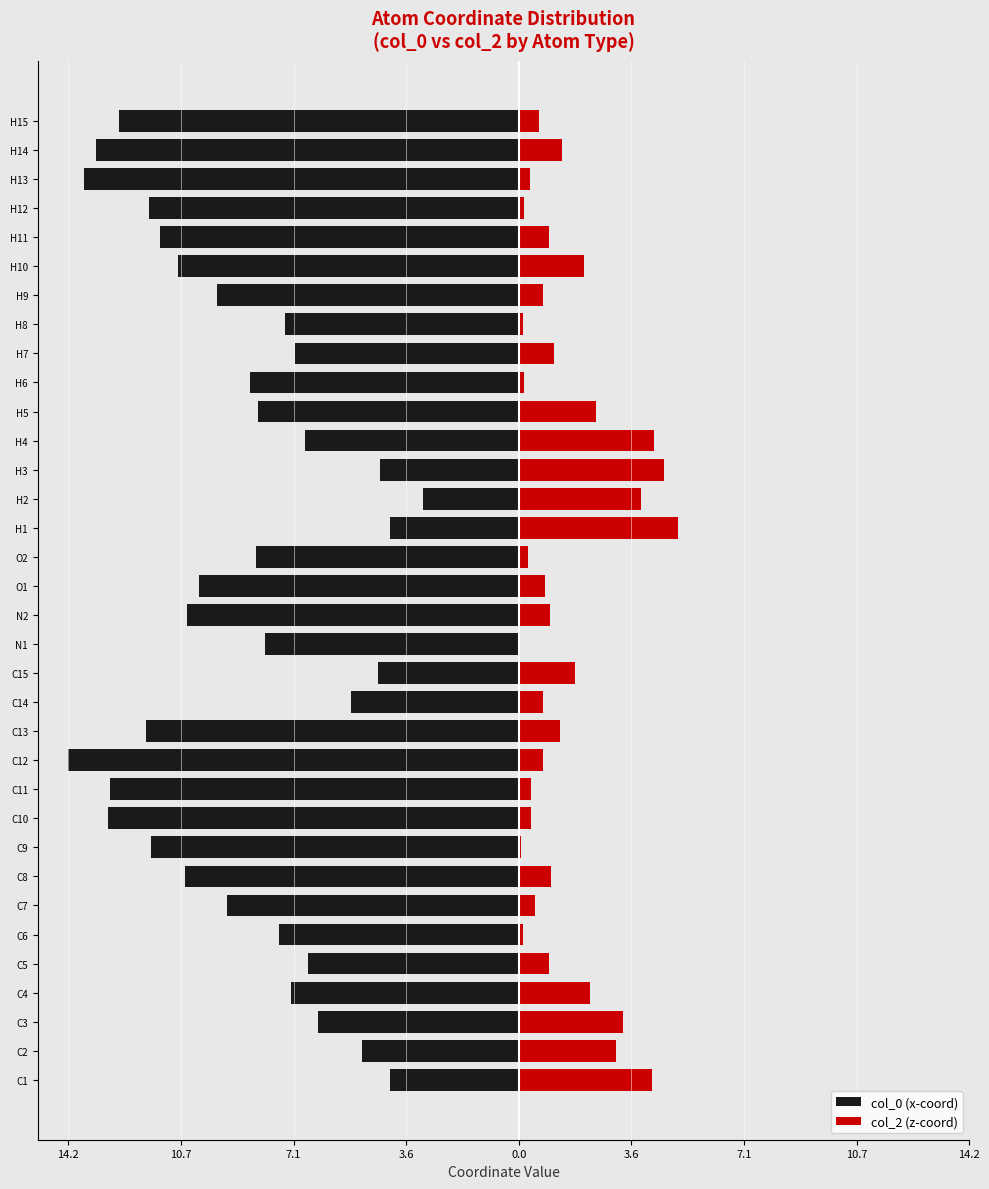

What is the average value of the col_2 (z-coord) series?

1.5